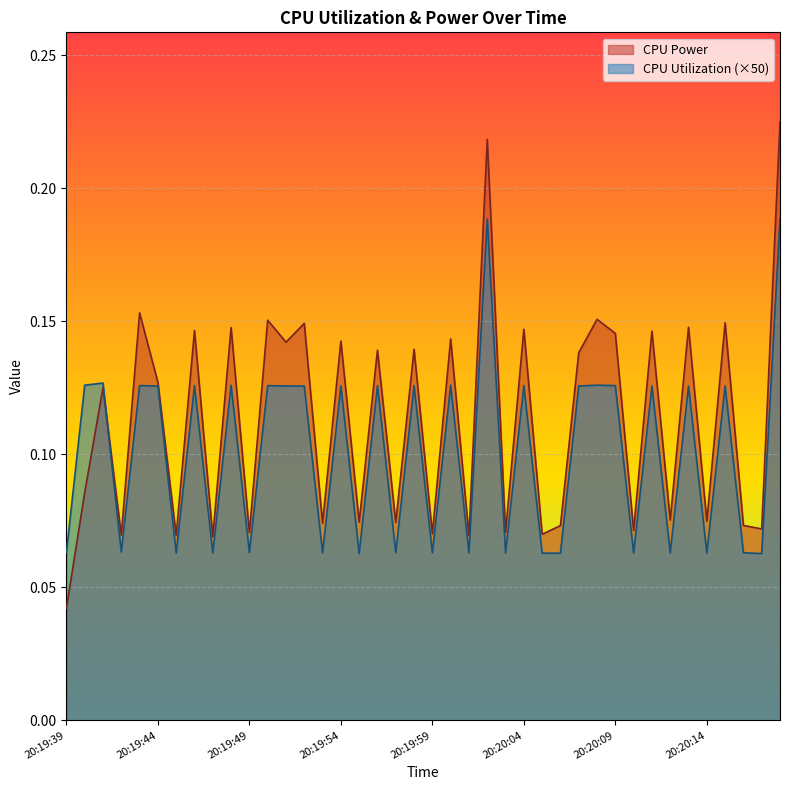

Which has a higher value, 20:20:06 or 20:20:16?

20:20:16